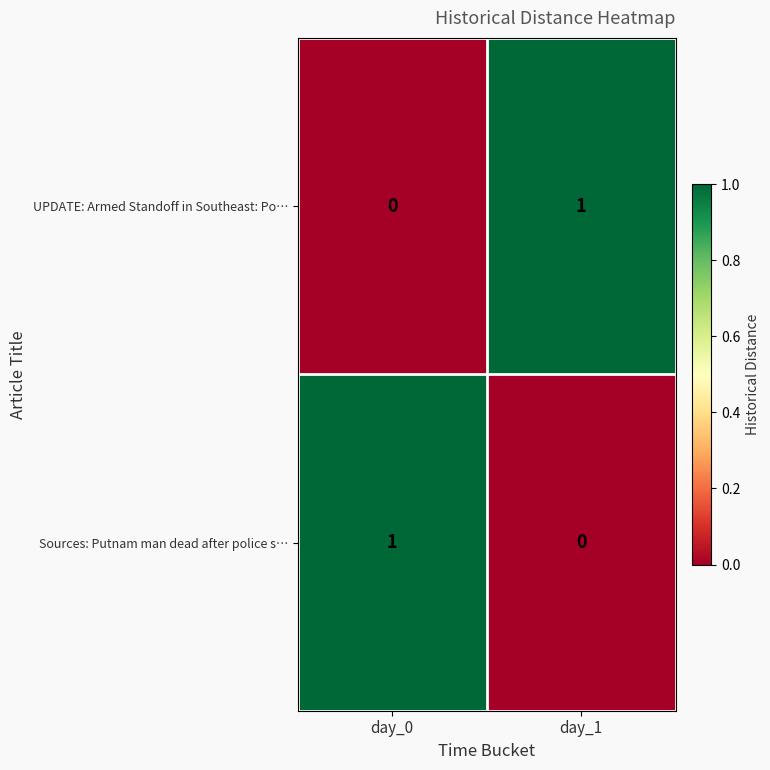

How many values in Sources: Putnam man dead after police s… are above zero?

1